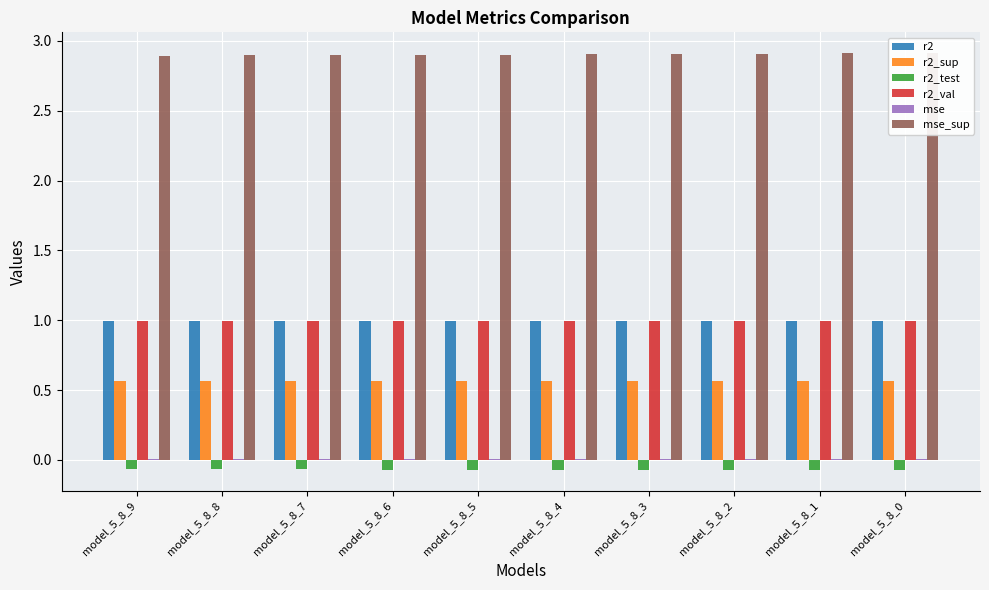

What is the maximum value shown in the chart?

2.9